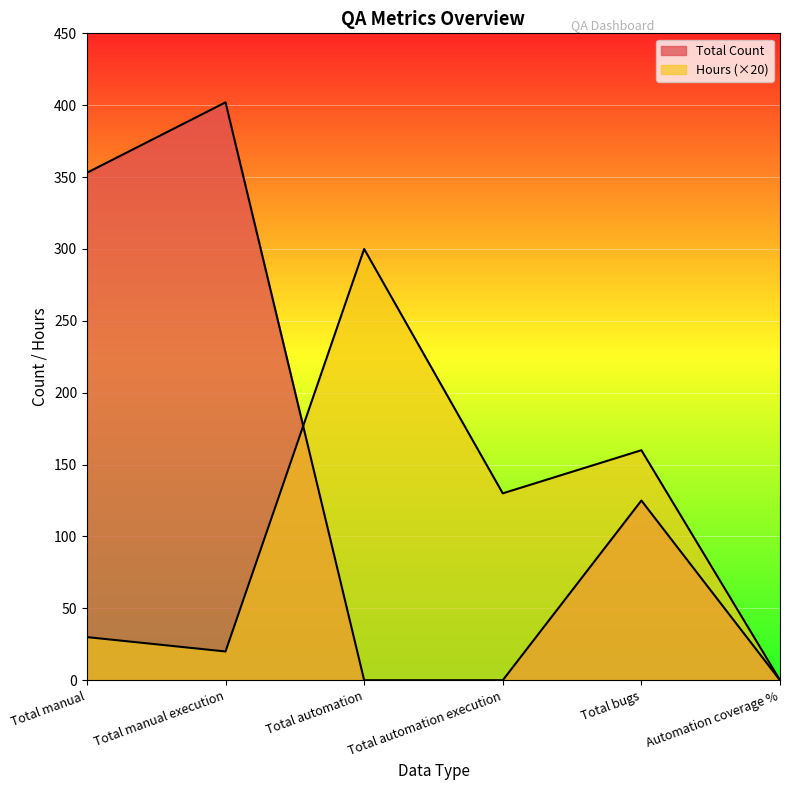

What is the spread (max minus min) of values at Total manual?

323